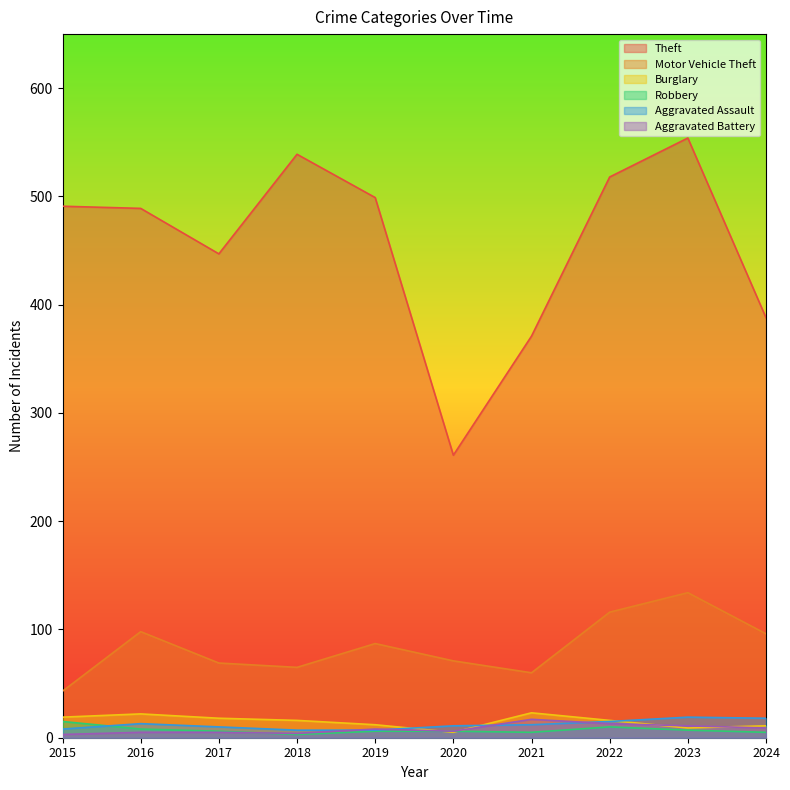

Is it true that Aggravated Battery equals 5 at 2017?

True